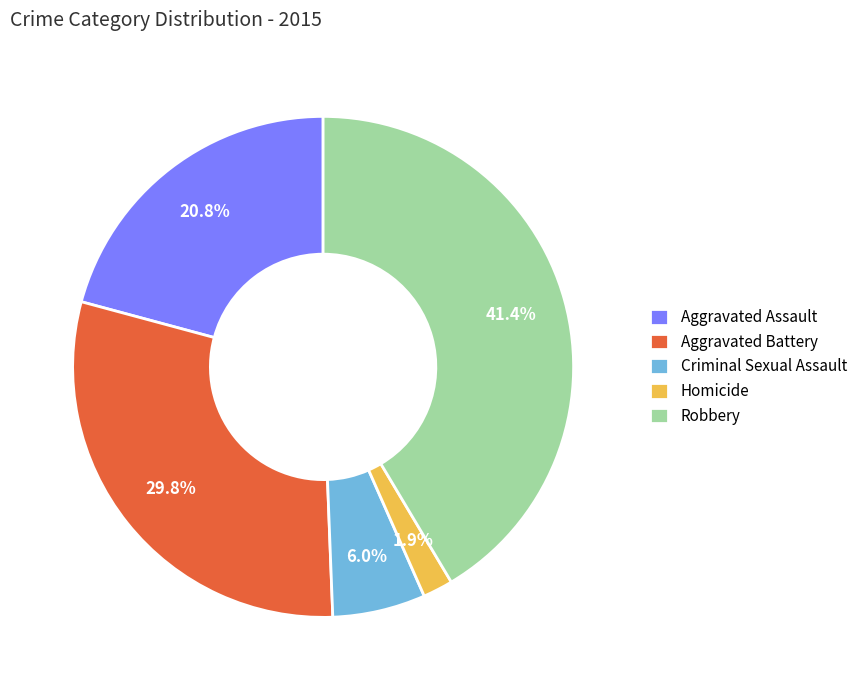

Do Homicide and Criminal Sexual Assault together represent more than half of the pie?

No